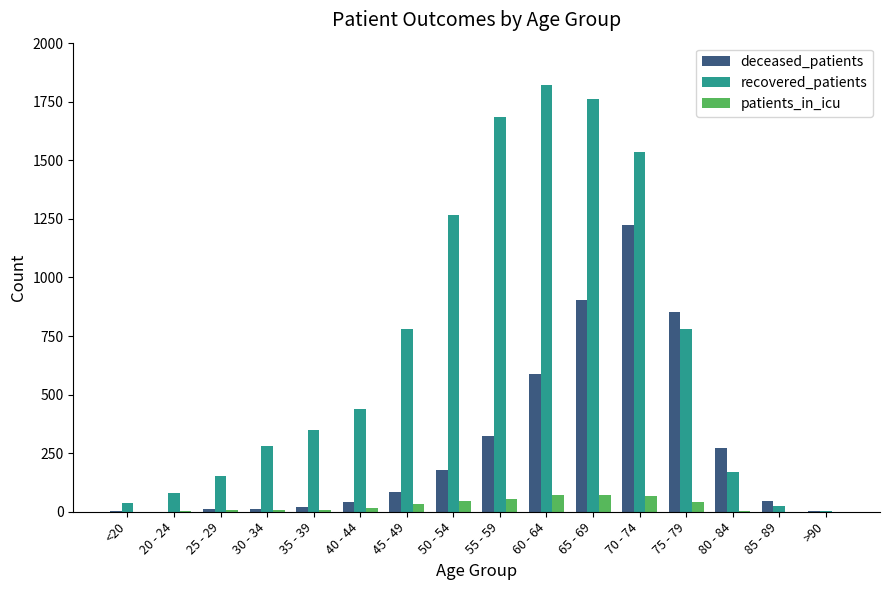

Which category has the highest value across all series?

60 - 64